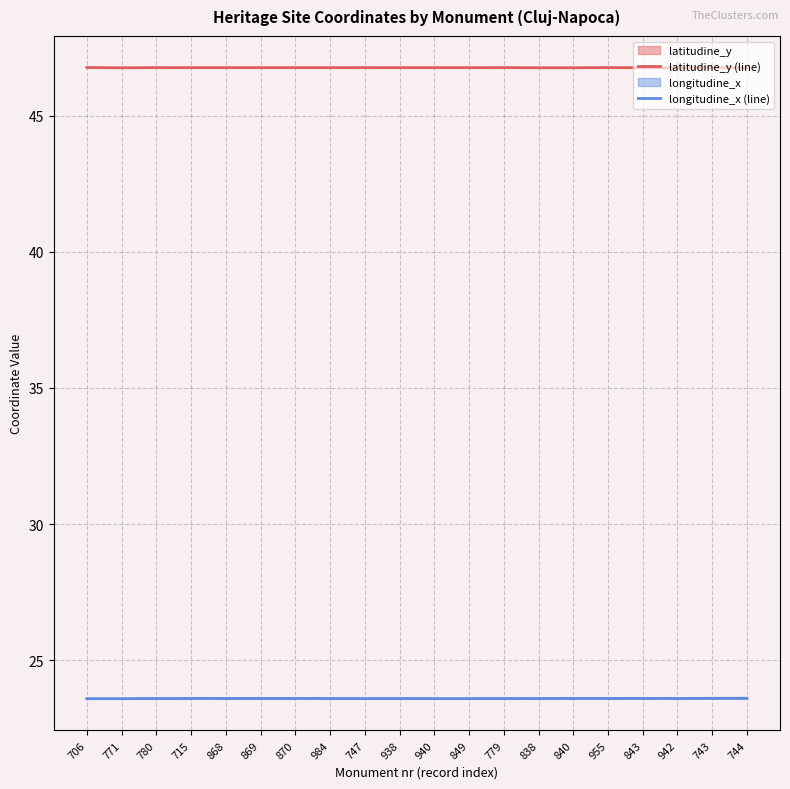

Which category has the highest value across all series?

706